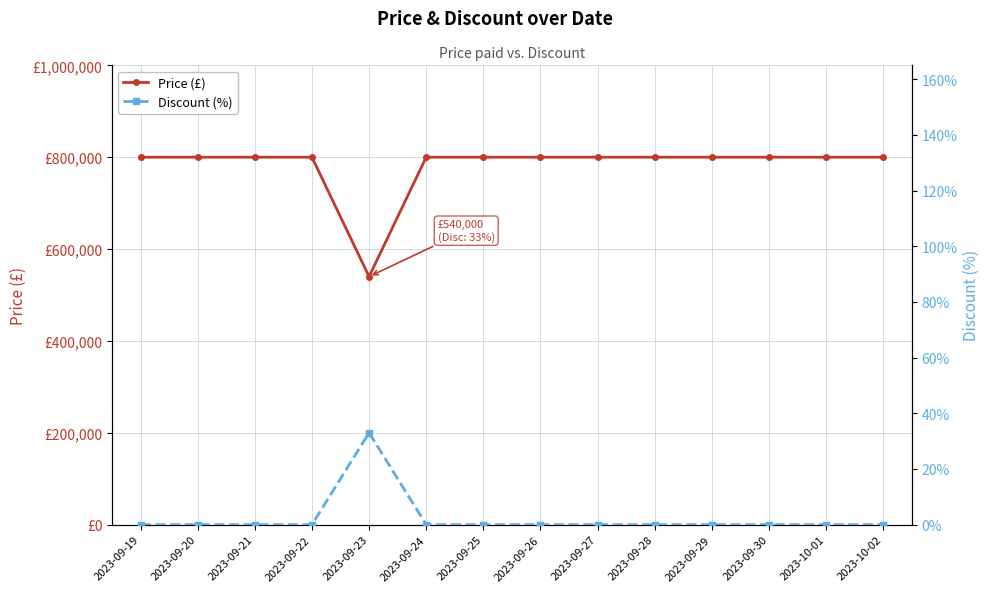

Reading left to right, transcribe all the data shown in this chart.

Price (£): 800000	800000	800000	800000	540000	800000	800000	800000	800000	800000	800000	800000	800000	800000
Discount (%): 0	0	0	0	33	0	0	0	0	0	0	0	0	0